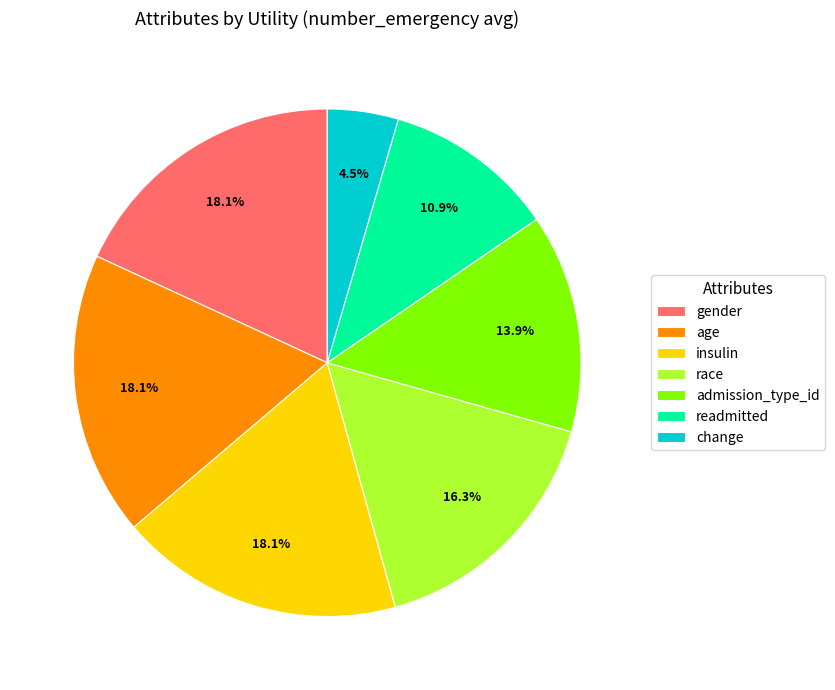

What is the smallest slice in the pie chart?

change